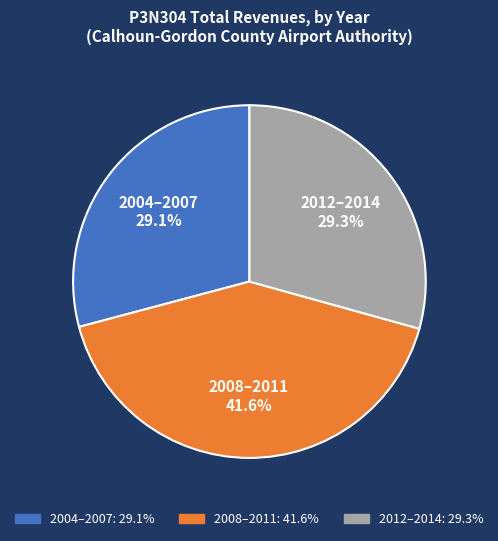

Does any single category account for the majority?

No